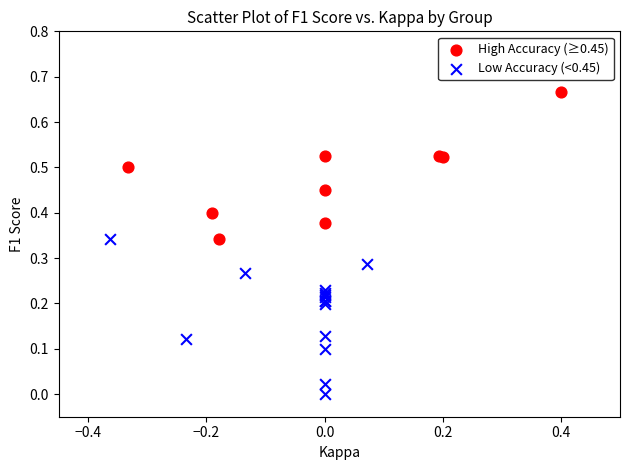

Which series contains the highest Y value?

High Accuracy (≥0.45)